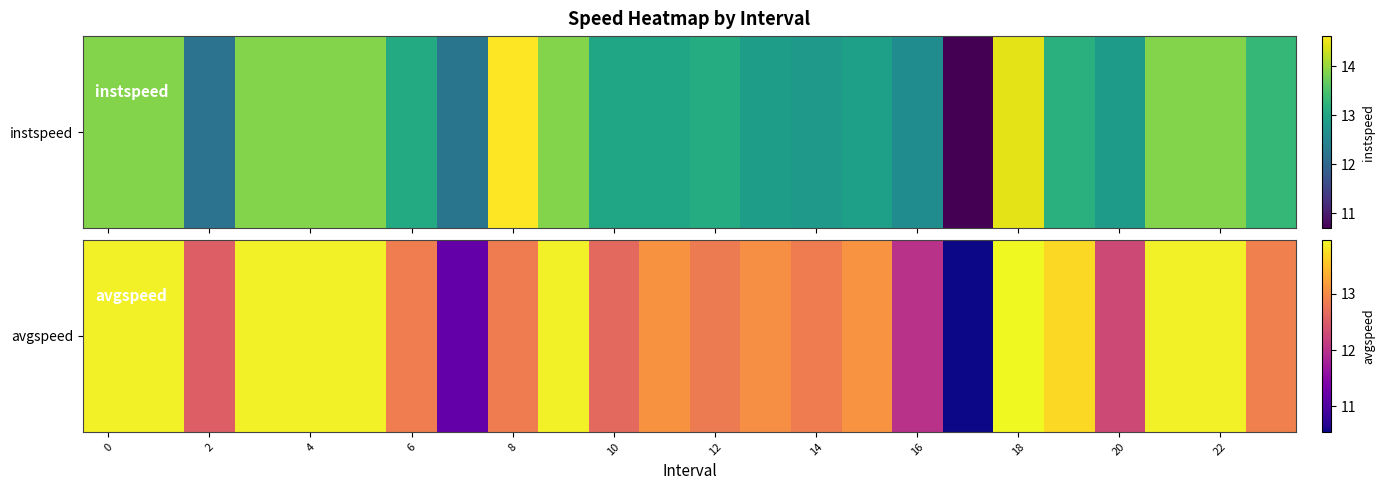

What is the average value?

13.1